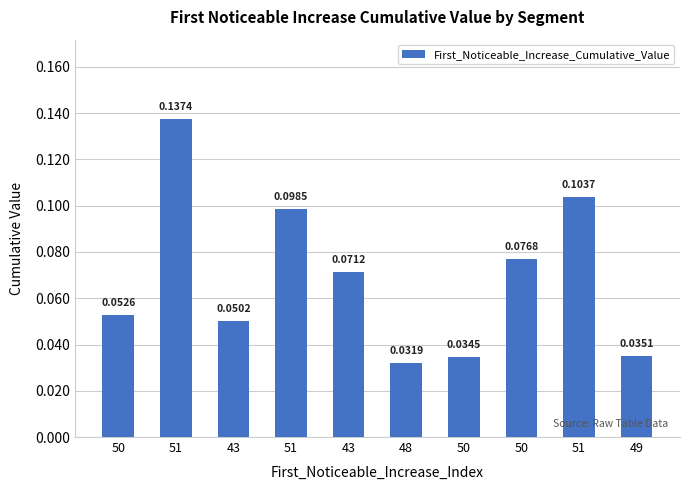

Reading left to right, extract all data points from this chart.

0.1	0.1	0.1	0.1	0.1	0.0	0.0	0.1	0.1	0.0